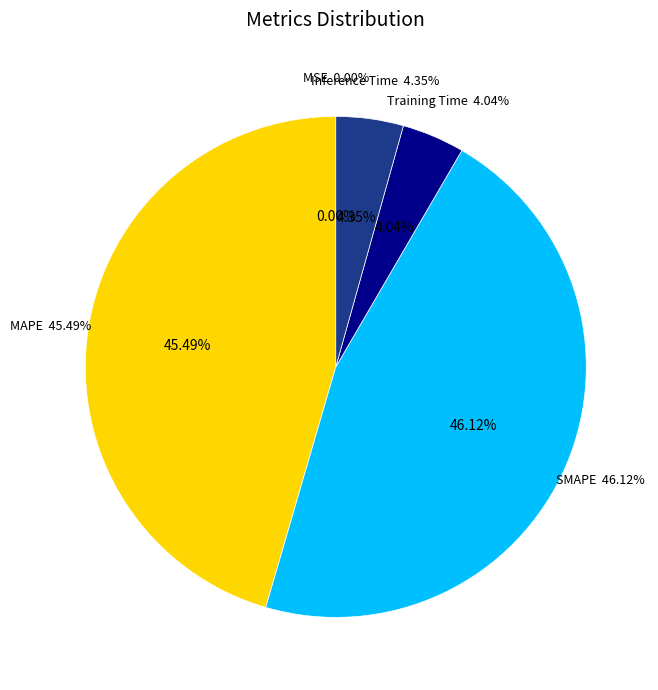

Do SMAPE and Training Time together represent more than half of the pie?

Yes